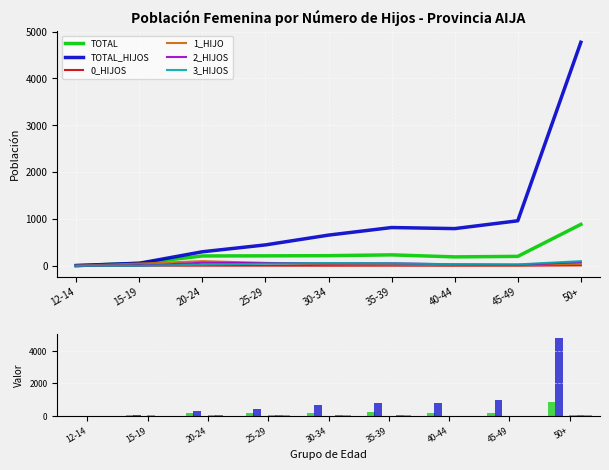

Reading left to right, list all the values displayed in this chart.

TOTAL: 12-14=2	15-19=51	20-24=208	25-29=210	30-34=214	35-39=231	40-44=188	45-49=199	50+=882
TOTAL_HIJOS: 12-14=3	15-19=52	20-24=297	25-29=444	30-34=653	35-39=815	40-44=792	45-49=959	50+=4771
0_HIJOS: 12-14=0	15-19=1	20-24=1	25-29=1	30-34=0	35-39=1	40-44=0	45-49=1	50+=7
1_HIJO: 12-14=1	15-19=46	20-24=97	25-29=59	30-34=27	35-39=21	40-44=13	45-49=11	50+=40
2_HIJOS: 12-14=1	15-19=3	20-24=62	25-29=58	30-34=50	35-39=51	40-44=28	45-49=21	50+=76
3_HIJOS: 12-14=0	15-19=0	20-24=20	25-29=44	30-34=57	35-39=50	40-44=31	45-49=27	50+=97